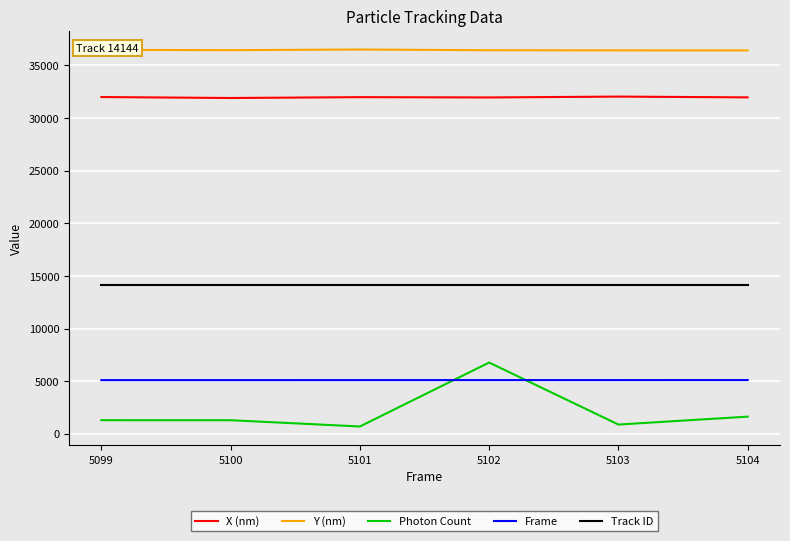

True or false: Frame and Track ID cross at least once.

False